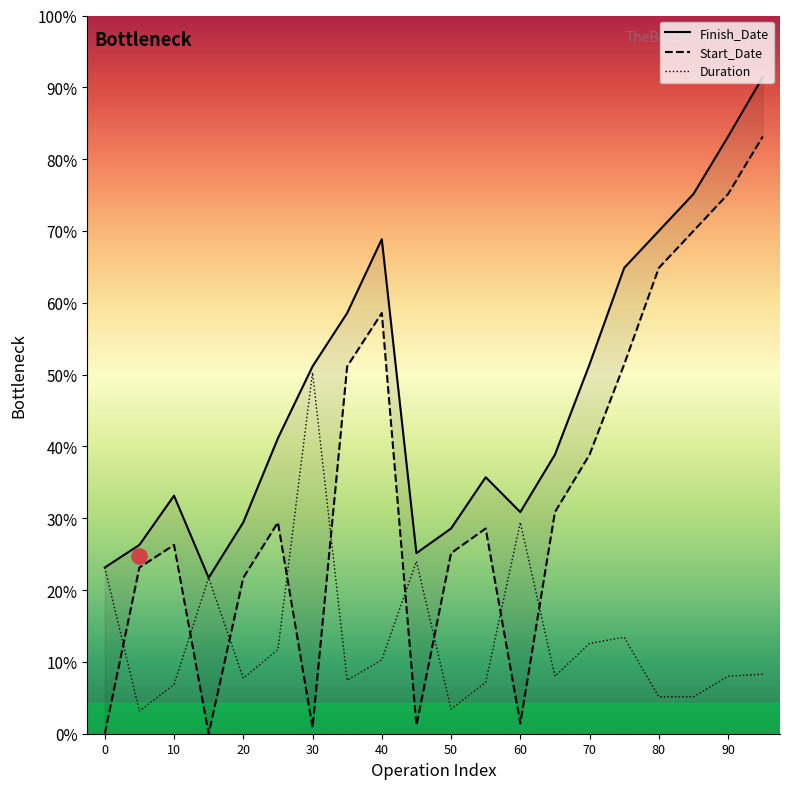

Which series reaches the minimum Y coordinate?

Start_Date